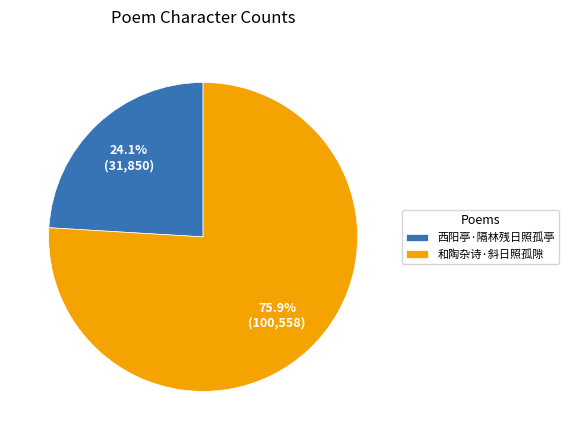

What portion of the pie excludes 和陶杂诗·斜日照孤隙?

24.1%